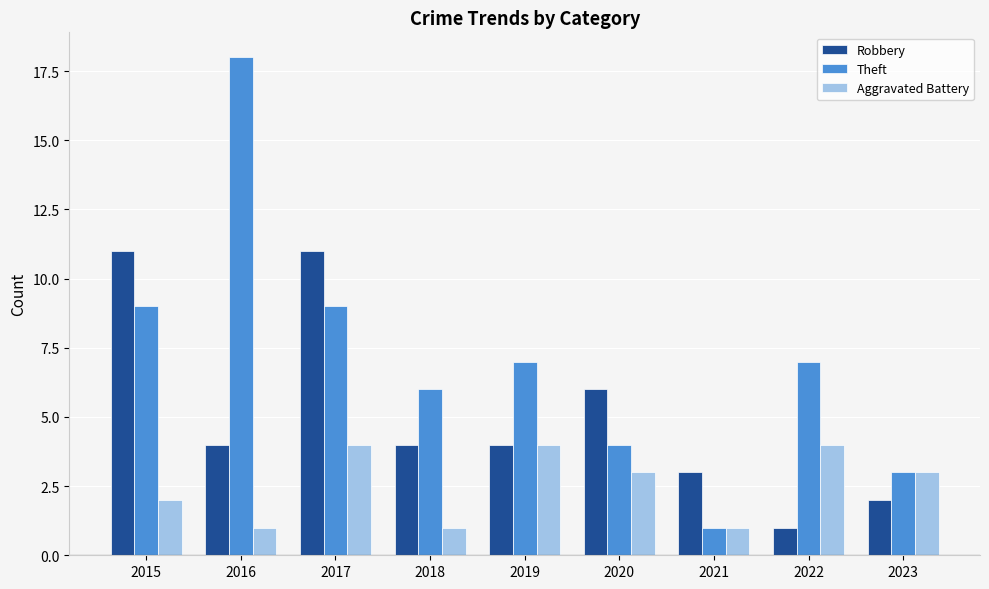

The Robbery series shows 4 at 2021. True or false?

False